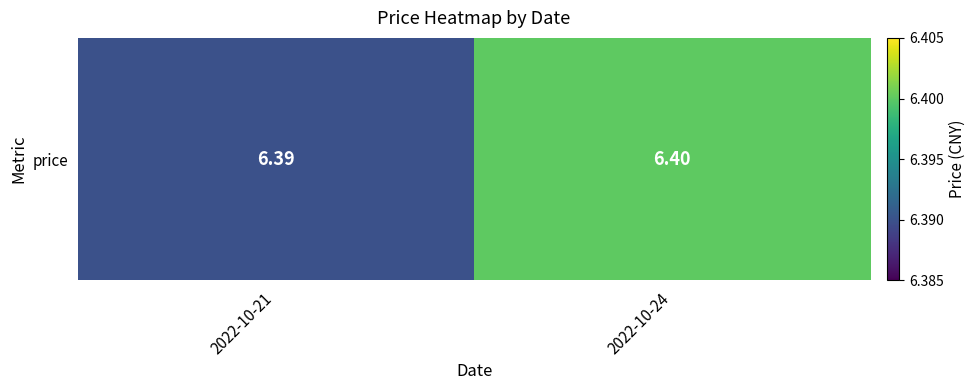

How many categories are shown in the chart?

2